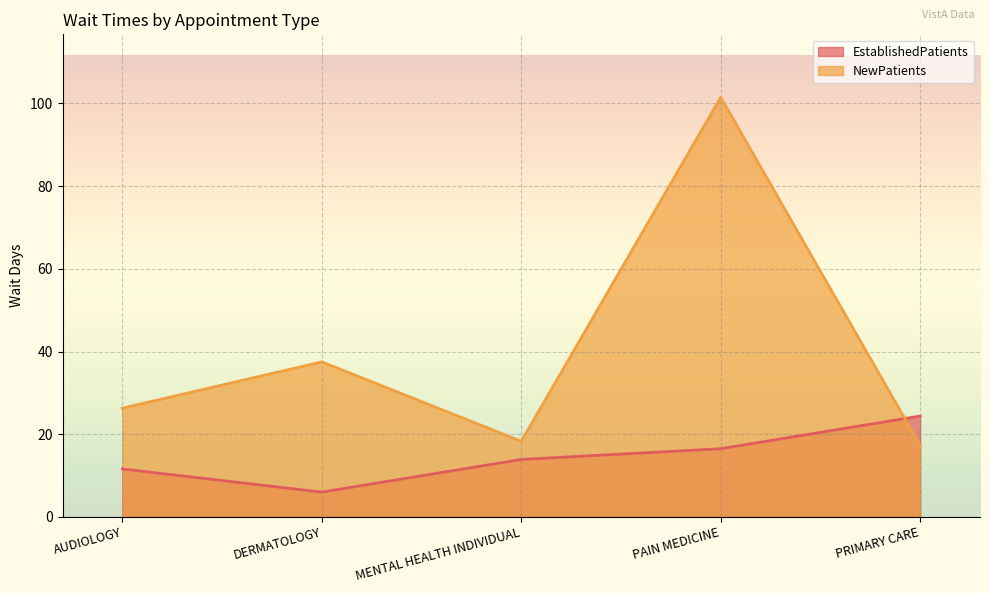

Between AUDIOLOGY and DERMATOLOGY, which is larger?

AUDIOLOGY